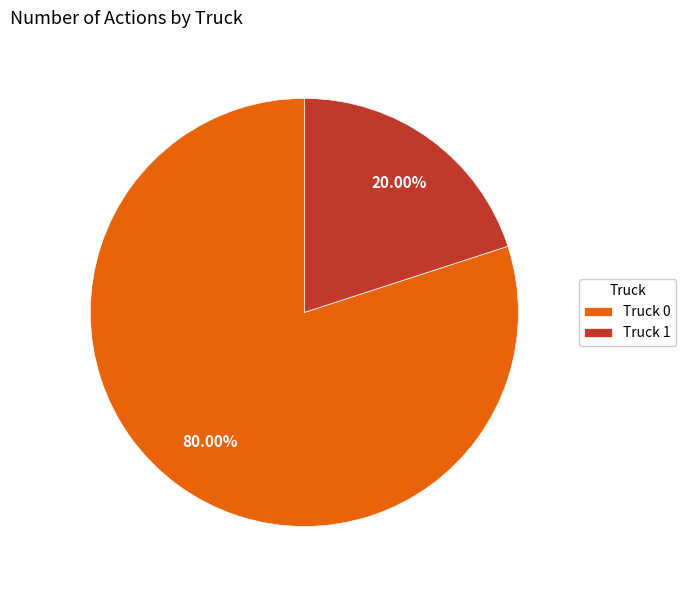

Which has a higher value, Truck 1 or Truck 0?

Truck 0